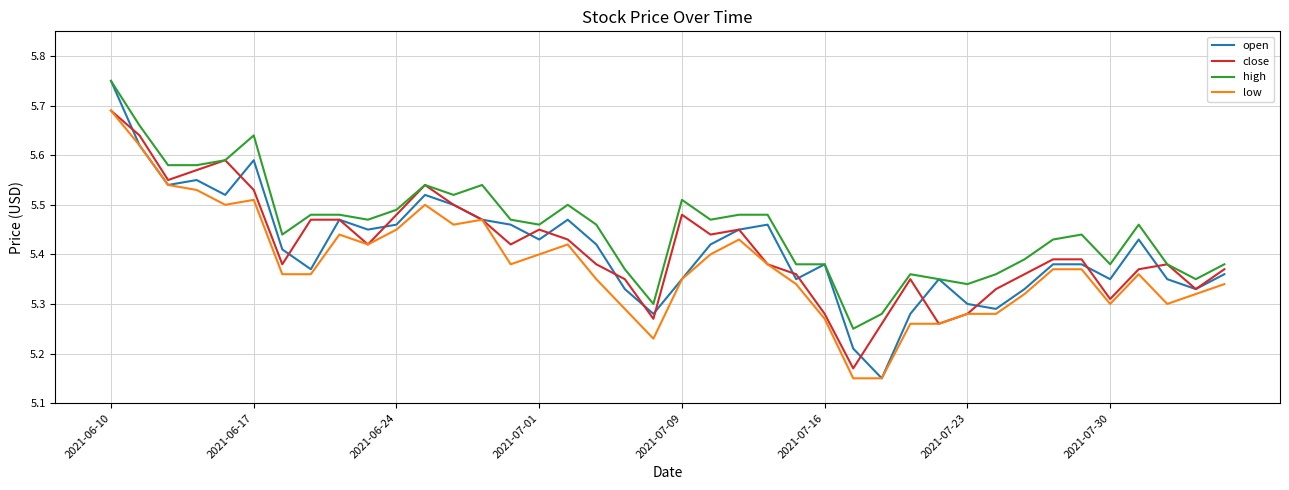

Which series has the widest spread of values?

open